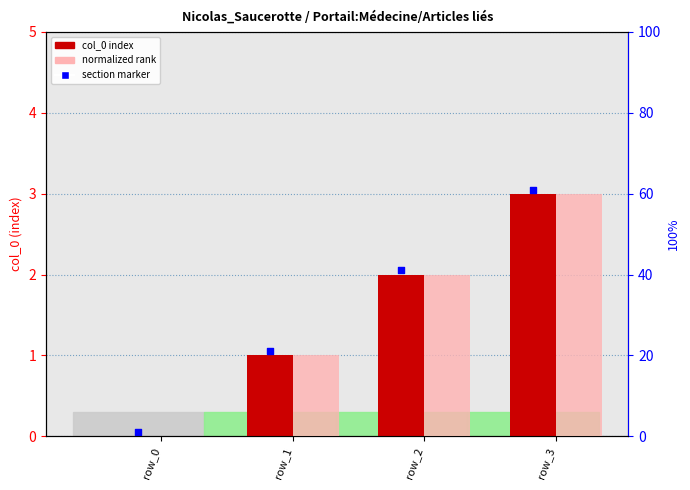

Is the value of col_0 index at row_1 greater than the value of normalized rank at row_0?

Yes